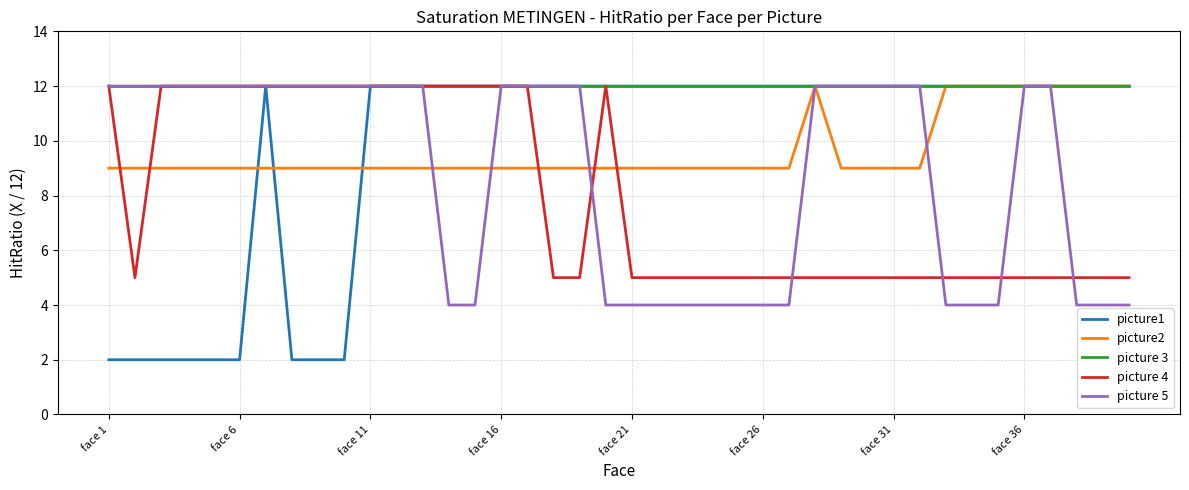

Which series has the largest total across all categories?

picture 3